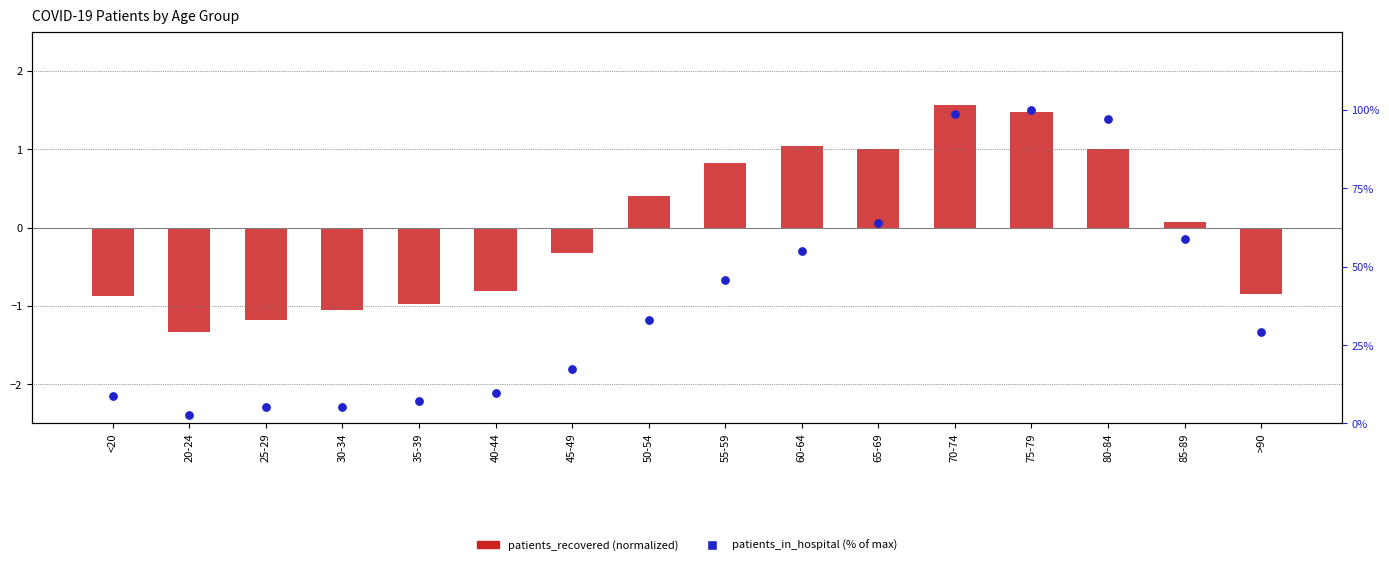

Is the value of patients_recovered at 75-79 greater than the value of patients_in_hospital at 50-54?

No